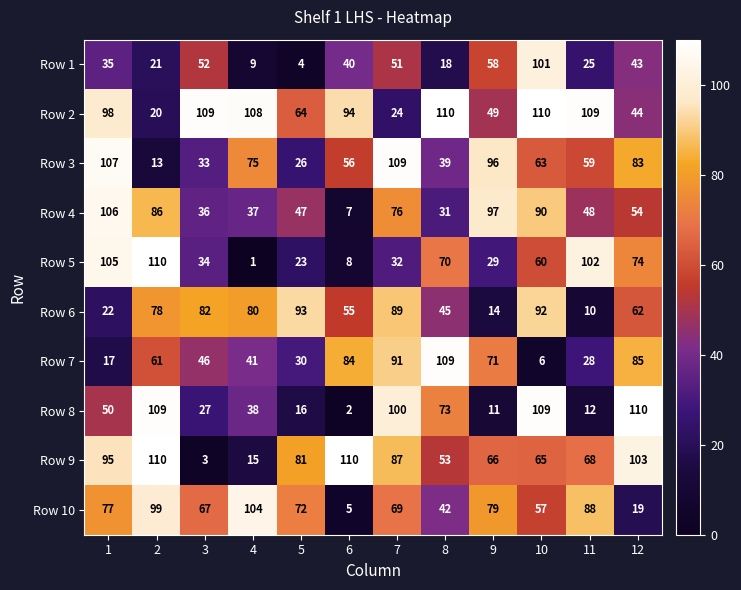

What is the average value of the Row 3 series?

63